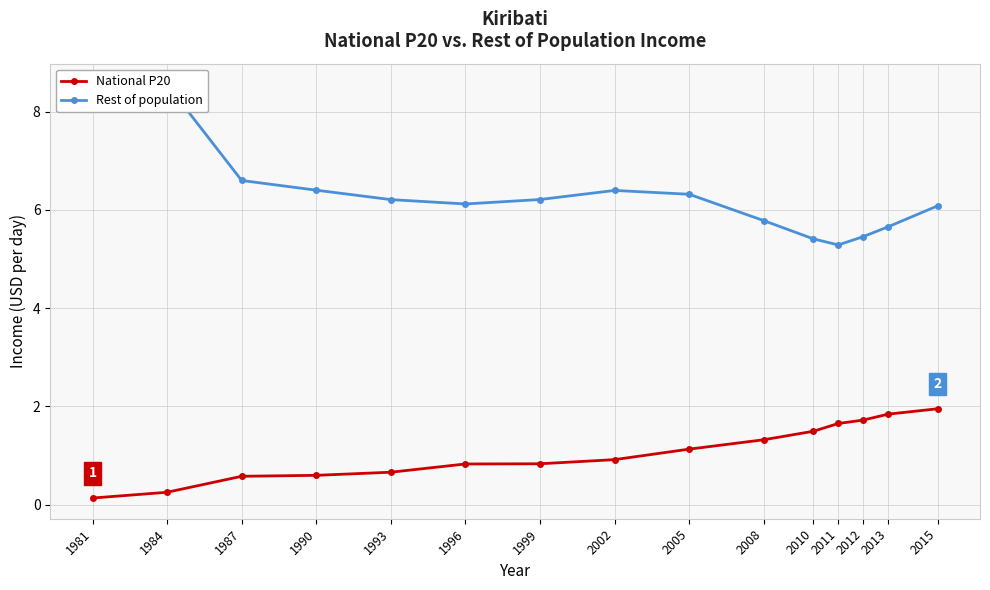

What is the difference between the second highest and minimum values in the National P20 series?

1.7